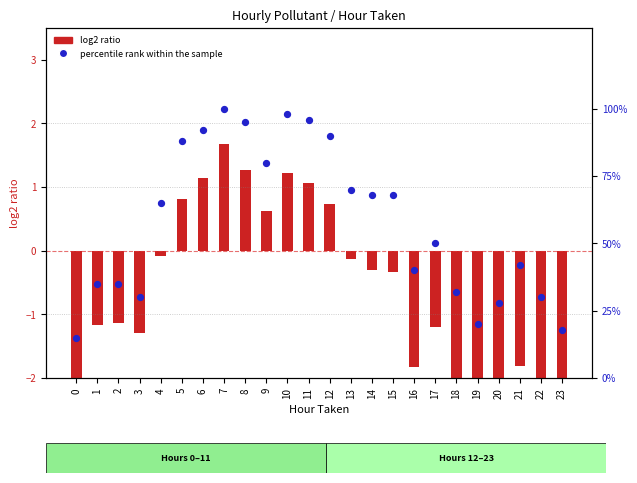

What is the total value across all series at 10?

99.2